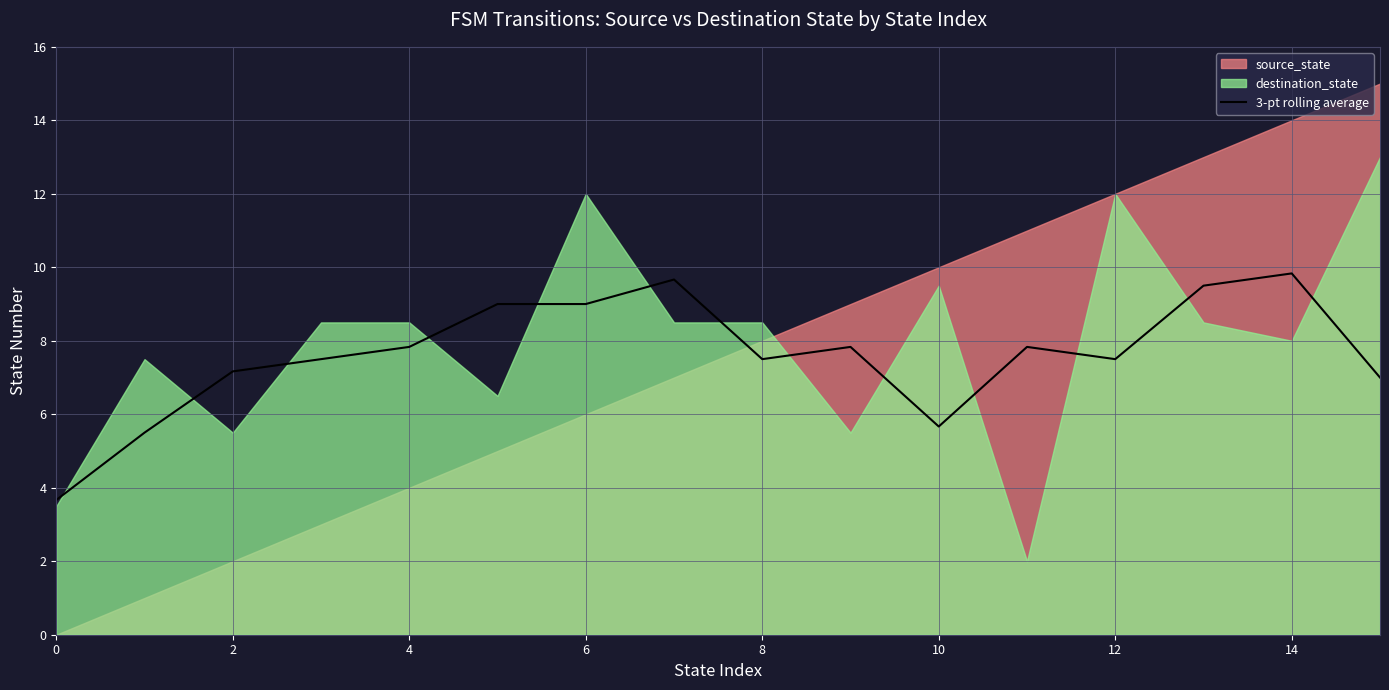

True or false: 3-pt rolling average has a value of 12.6 at 12.

False